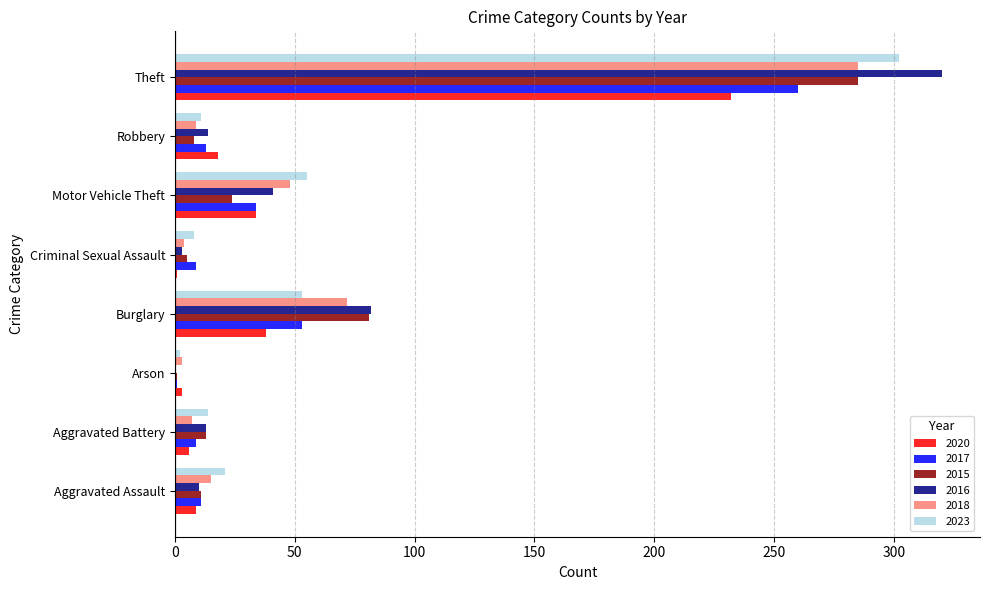

What is the spread (max minus min) of values at Robbery?

10